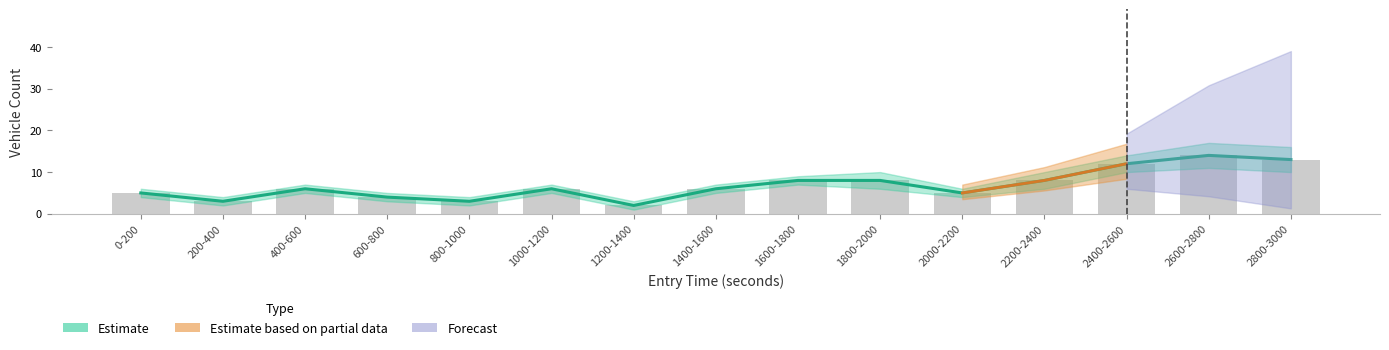

True or false: the data shows 4 at 600-800.

True